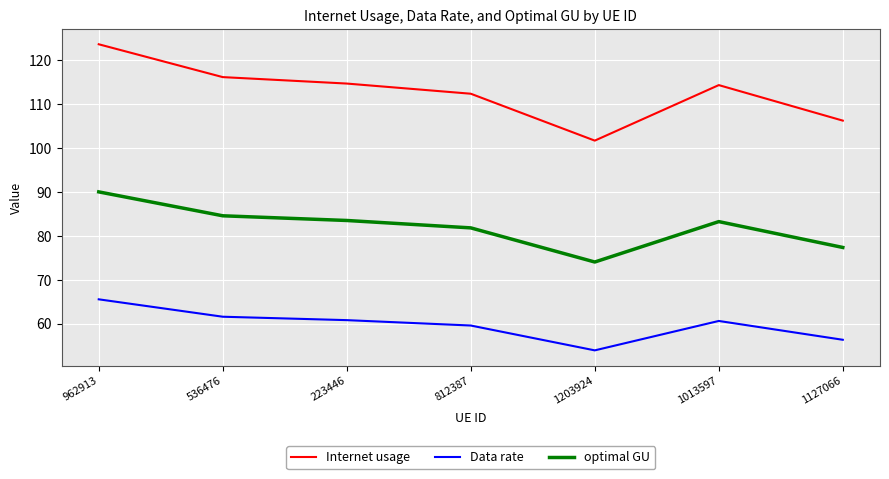

At which category is the sum across all series the highest?

962913